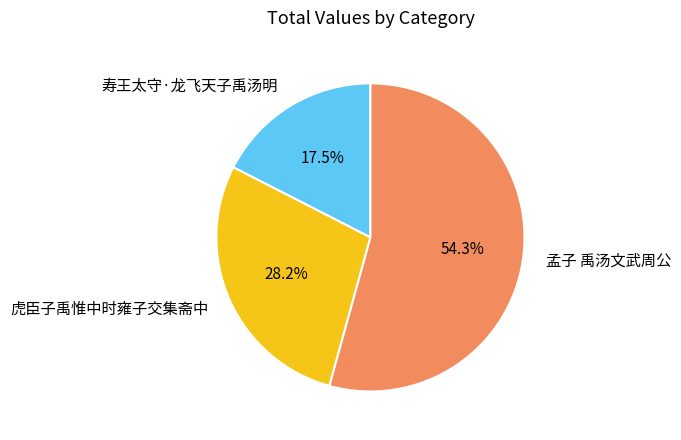

Approximately how many times larger is the value at 虎臣子禹惟中时雍子交集斋中 compared to 孟子 禹汤文武周公?

0.5